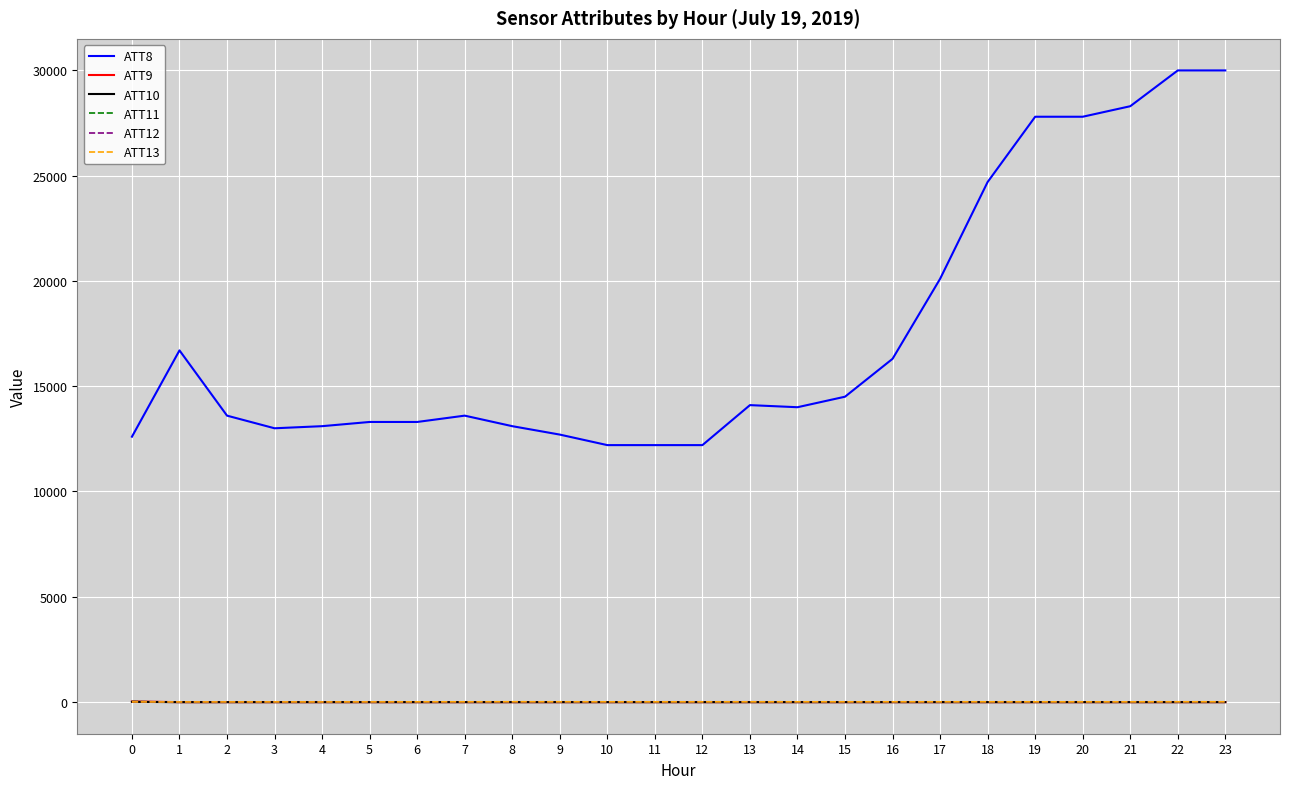

Which series has the largest total across all categories?

ATT8